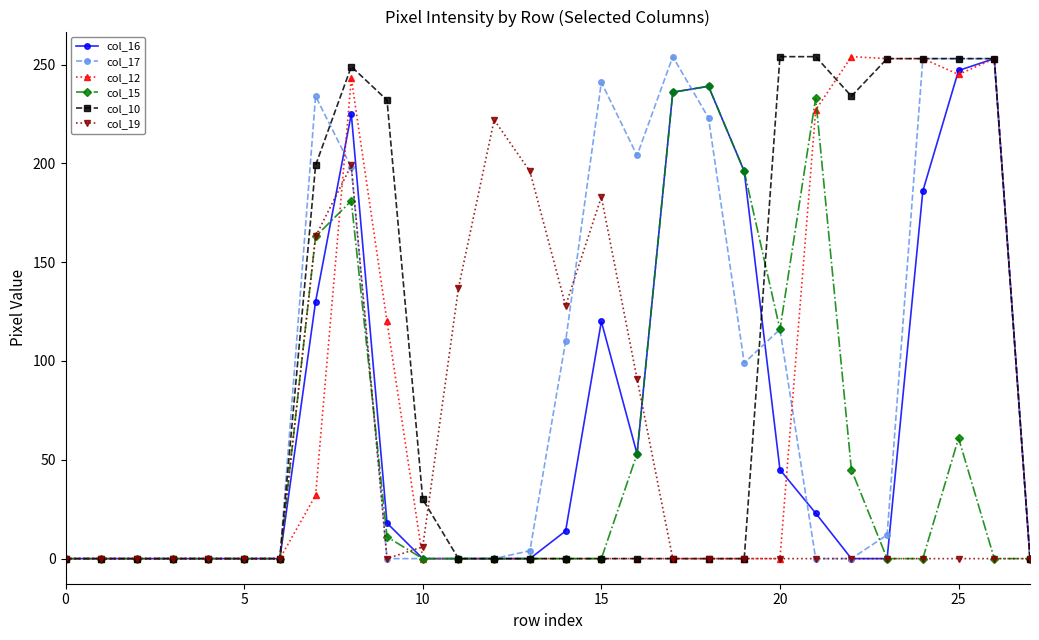

True or false: col_12 has more than 1 interior local peaks.

True